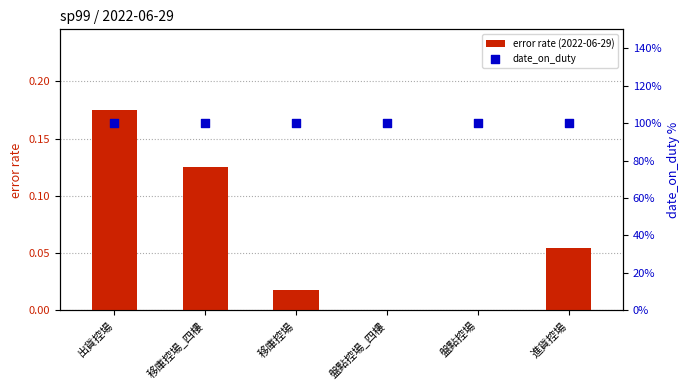

What are all the series names shown in the legend?

error rate (2022-06-29), date_on_duty